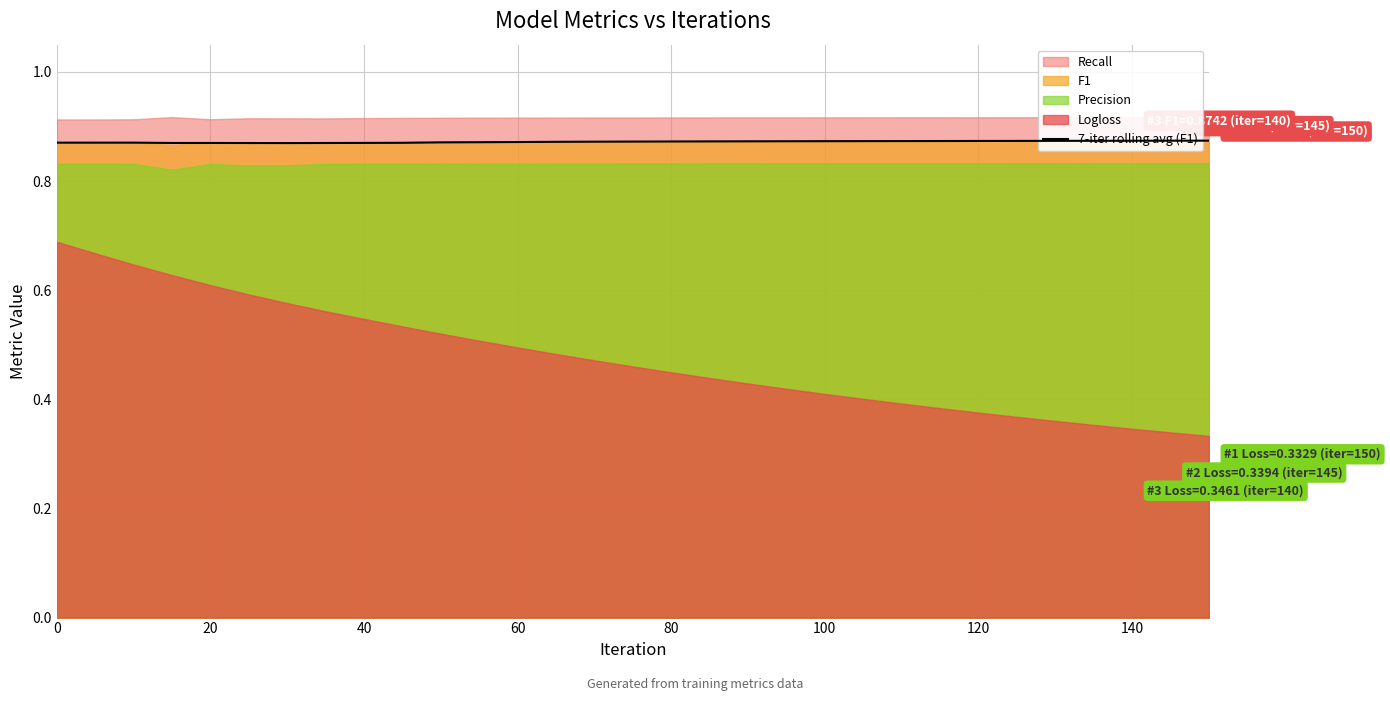

The chart shows a value of 1.4 at 140. True or false?

False